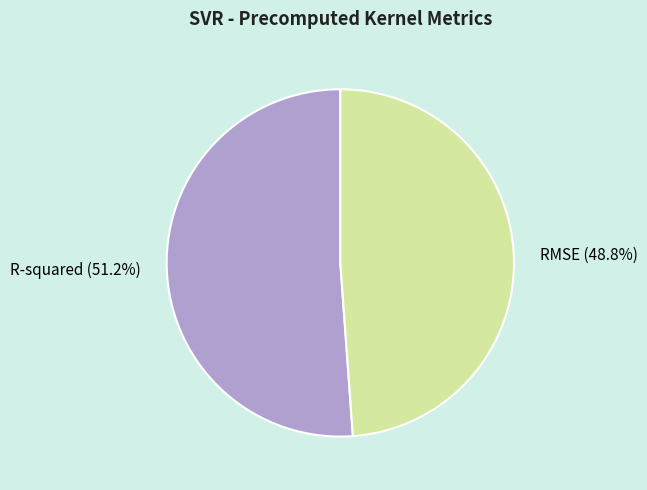

What percentage is NOT represented by R-squared?

48.8%